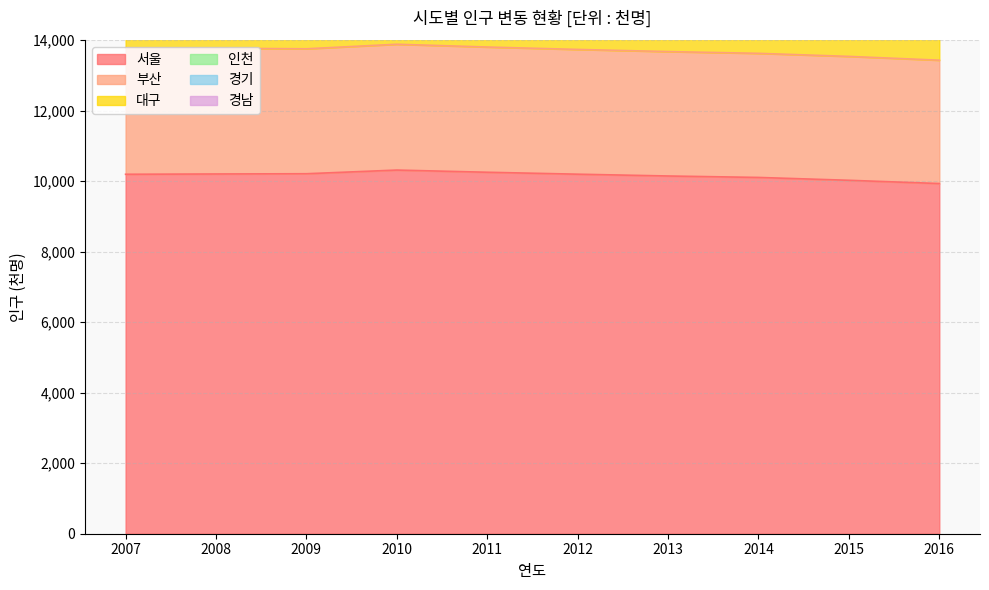

Is it true that 서울 equals 4466 at 2015?

False